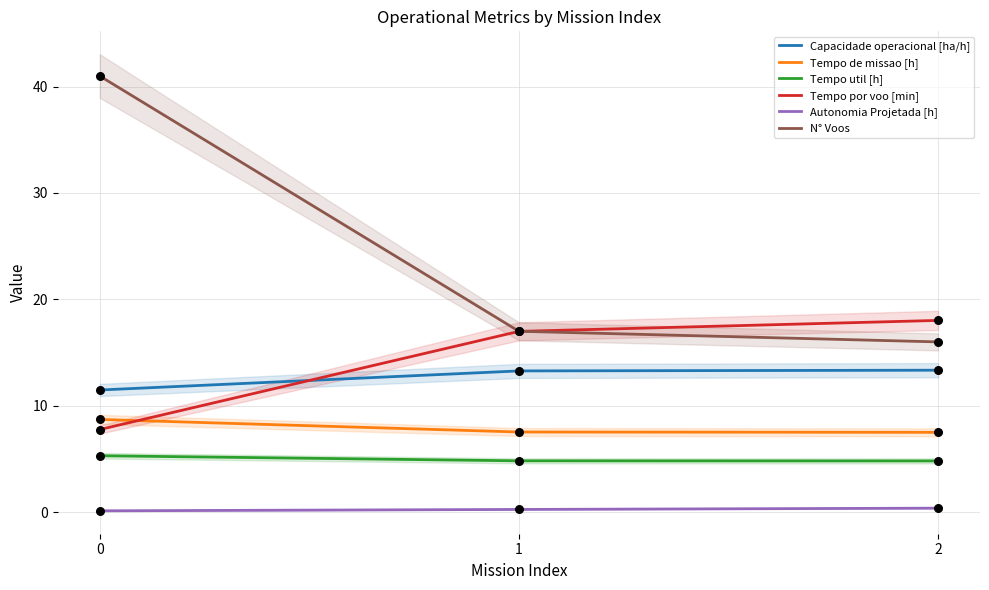

Which series contains the highest Y value?

N° Voos